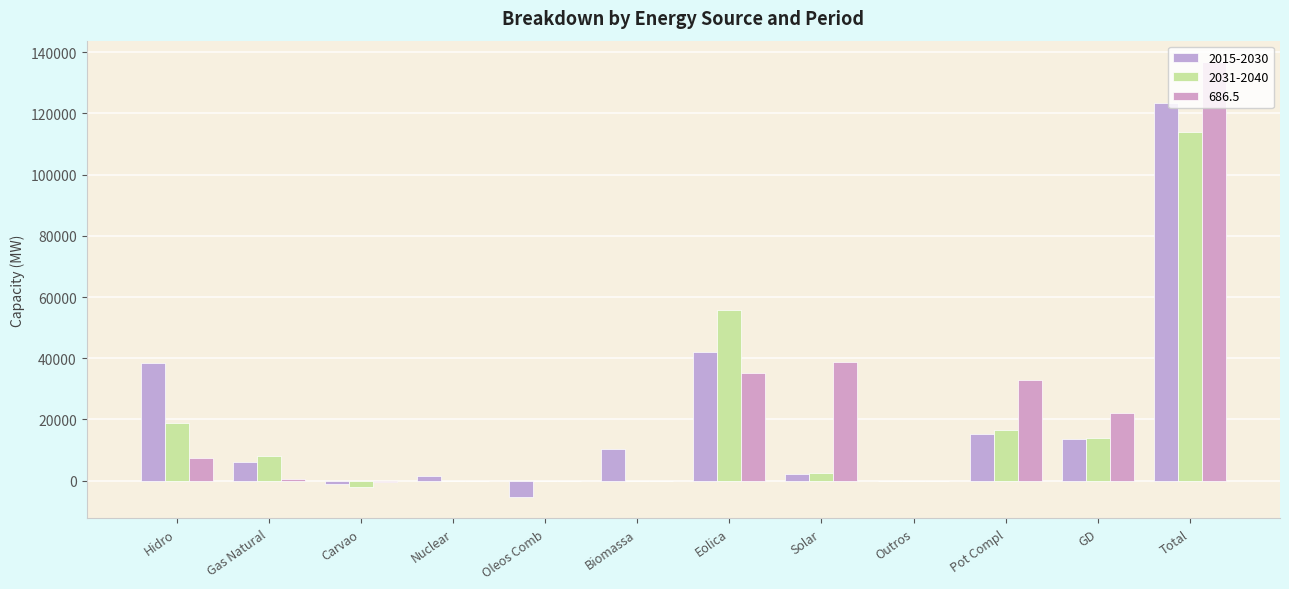

How many distinct data groups are displayed?

3